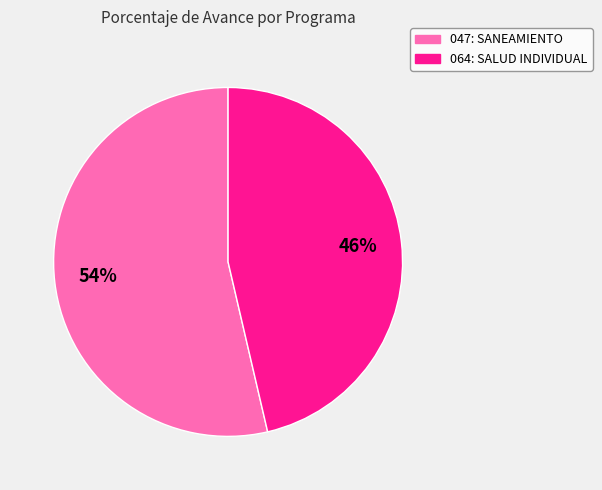

What percentage is the 047: SANEAMIENTO slice, to the nearest percent?

54%